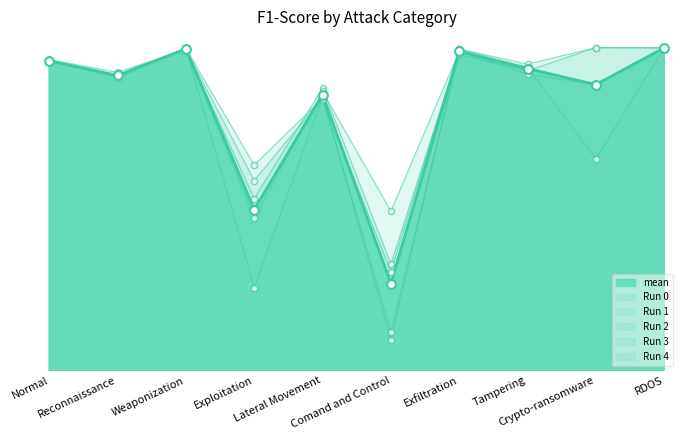

Which series has the largest total across all categories?

Run 3